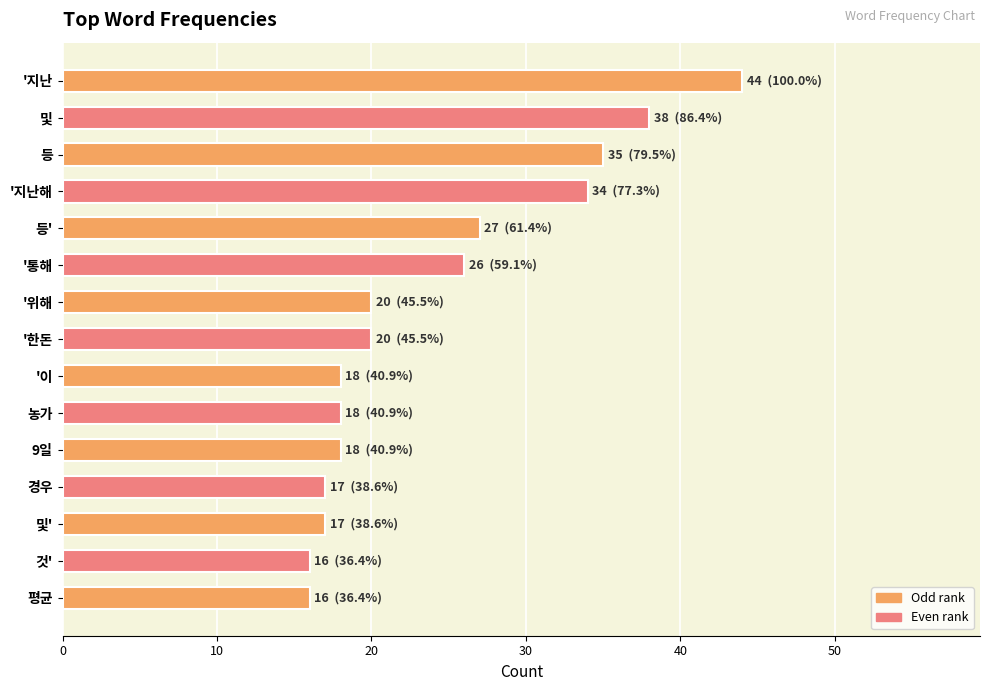

Count the number of data series in this chart.

1